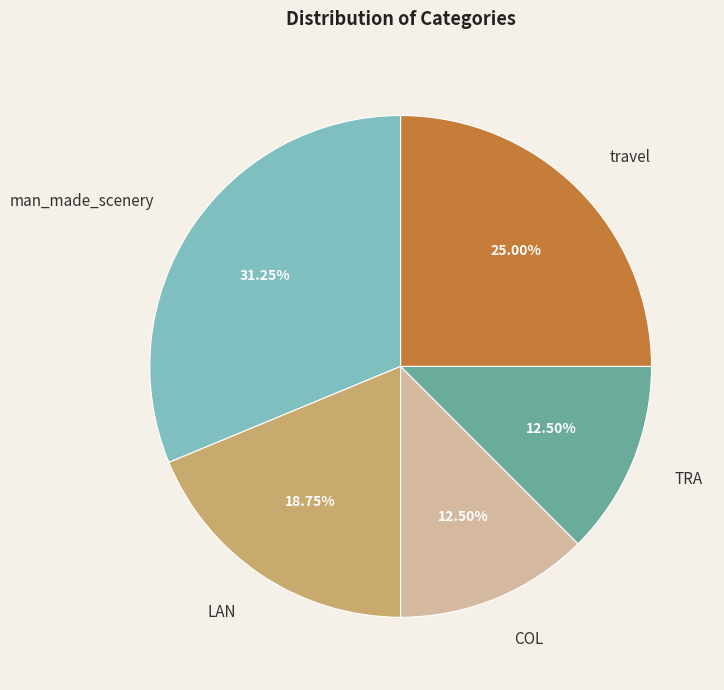

True or false: man_made_scenery accounts for 22% of the total.

False